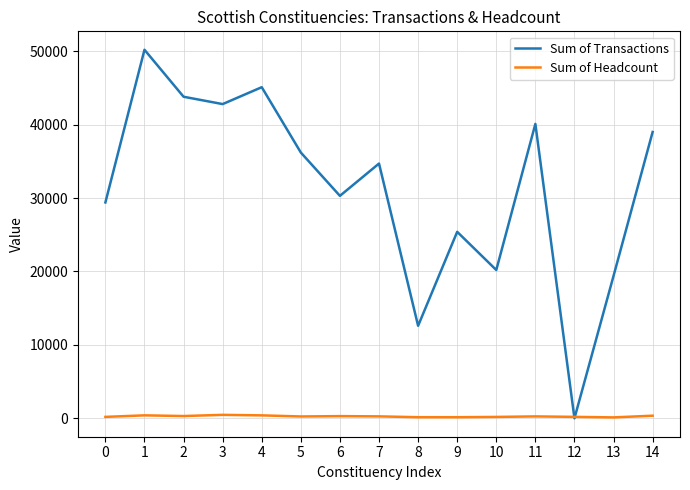

Rank the series at 11 from lowest to highest value.

Sum of Headcount, Sum of Transactions